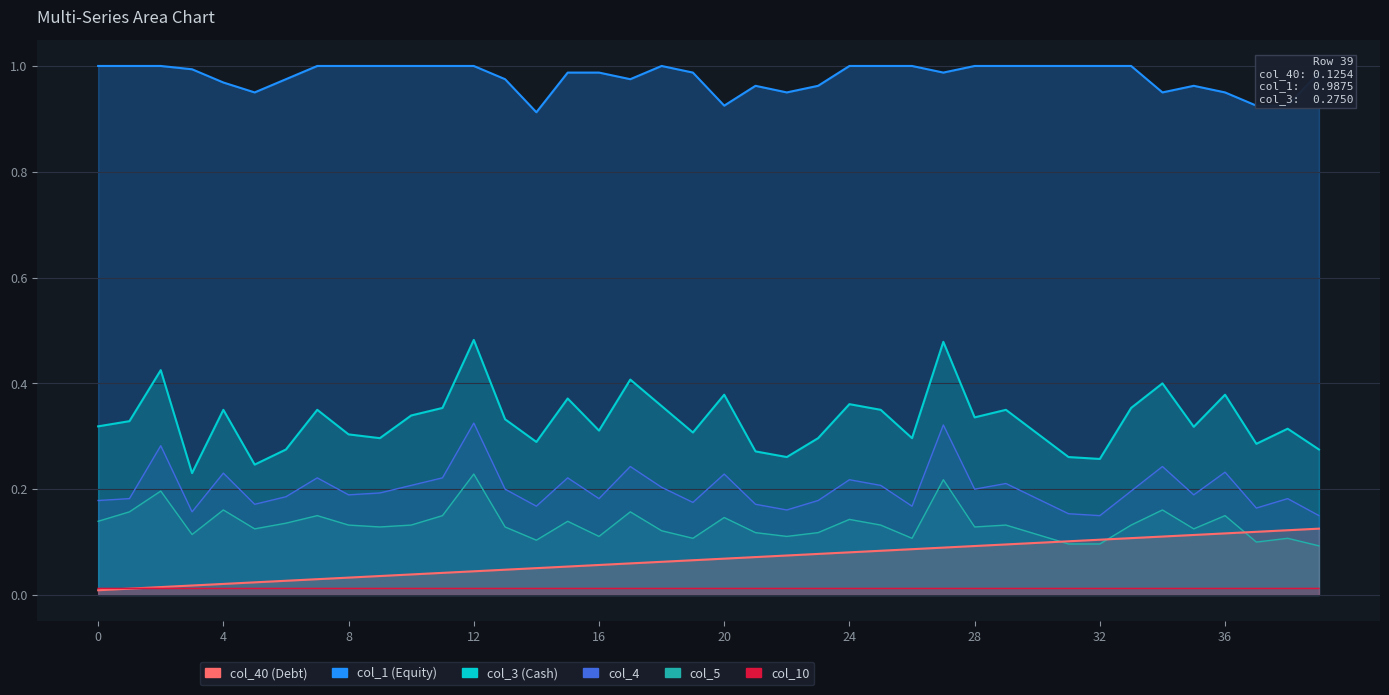

What is the difference between the highest and lowest values at 11?

1.0